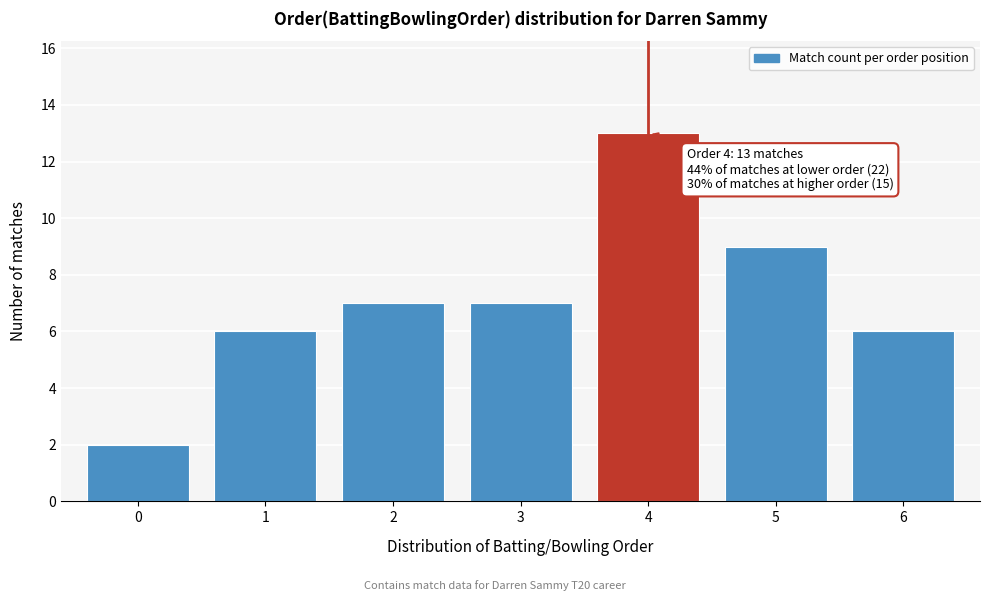

Reading left to right, transcribe all the data shown in this chart.

2	6	7	7	13	9	6